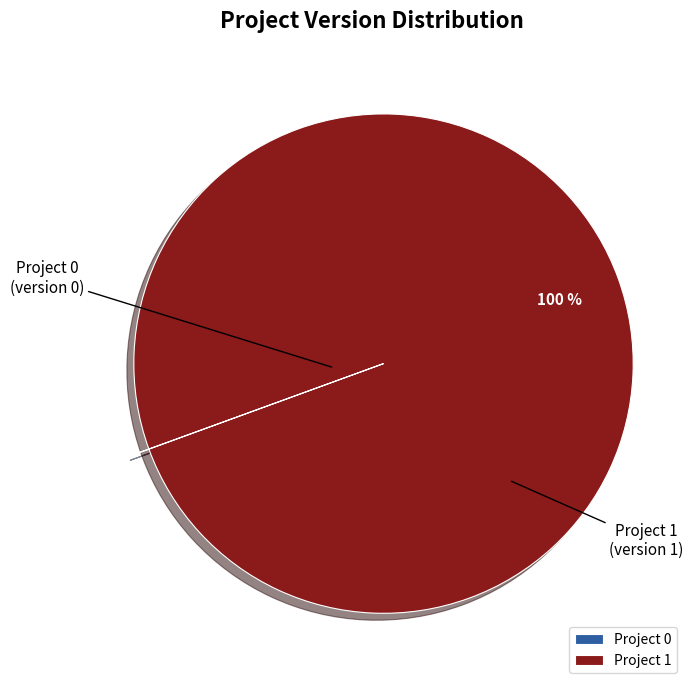

To the nearest percent, what is the difference between the largest and smallest slice percentages?

100%